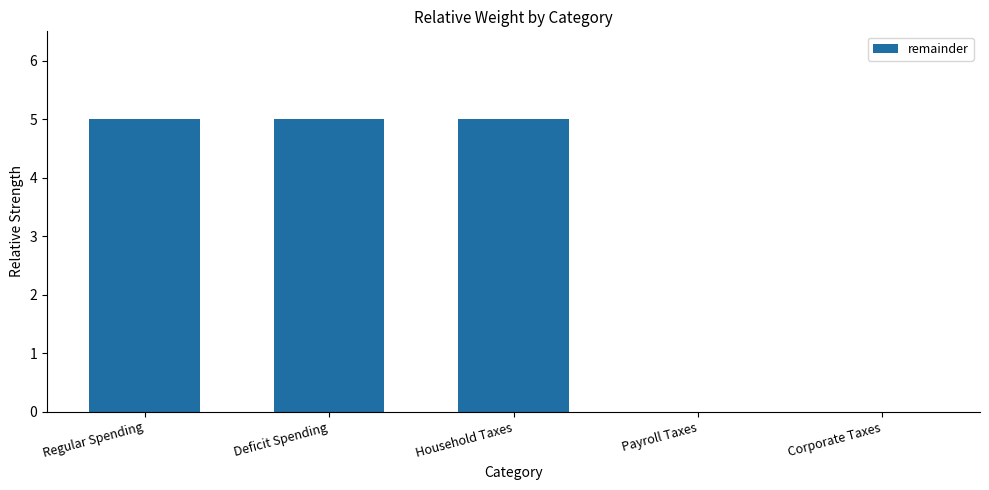

Count the number of categories in the chart.

5